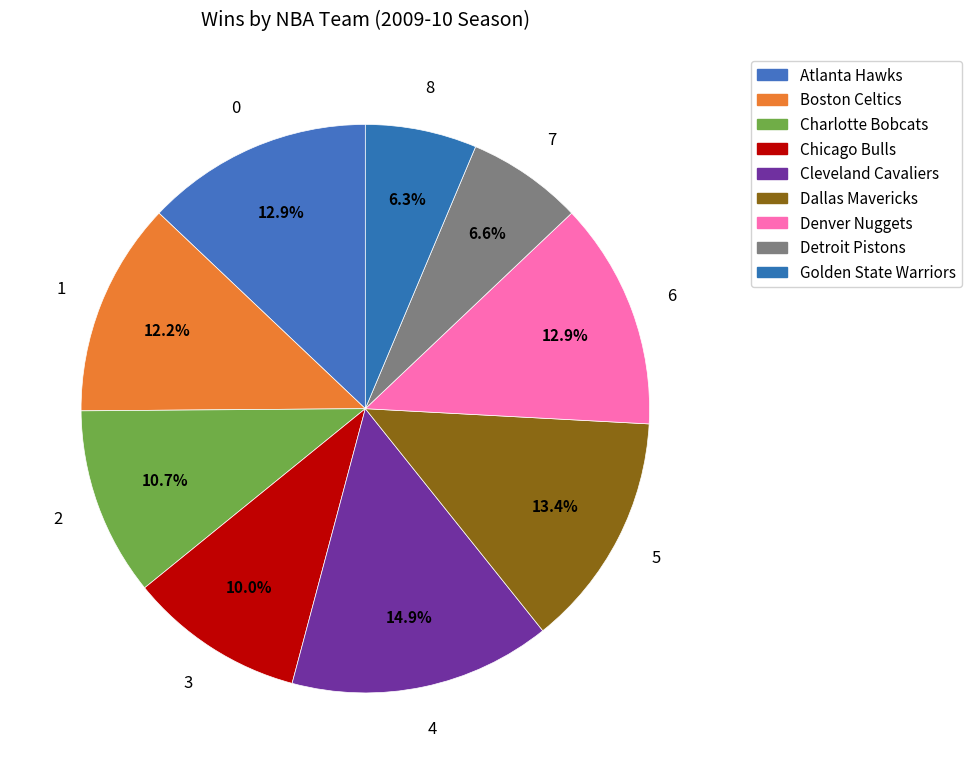

What is the ratio of the value at Charlotte Bobcats to the value at Denver Nuggets?

0.8